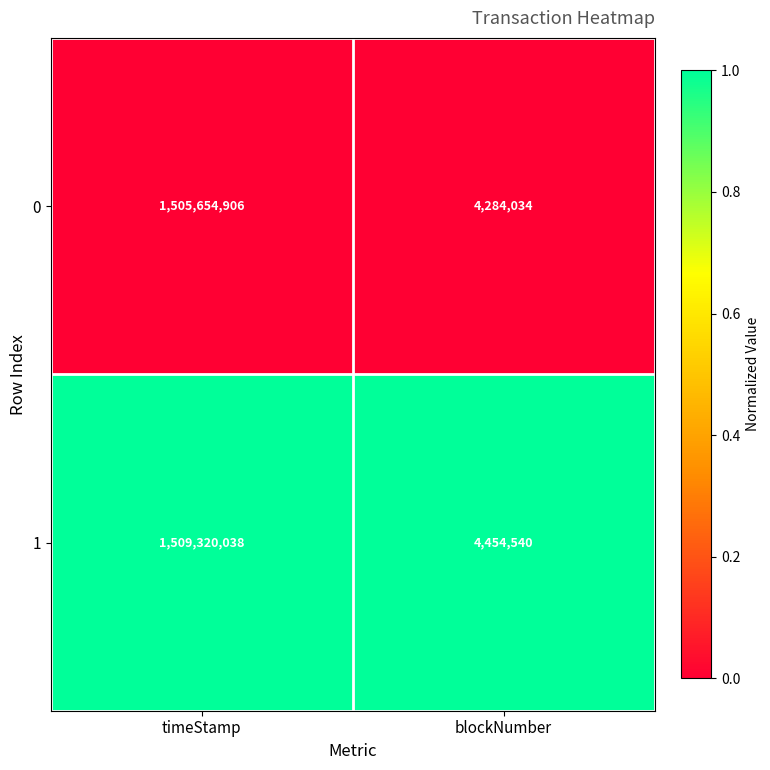

What is the total value across all series at blockNumber?

8738574